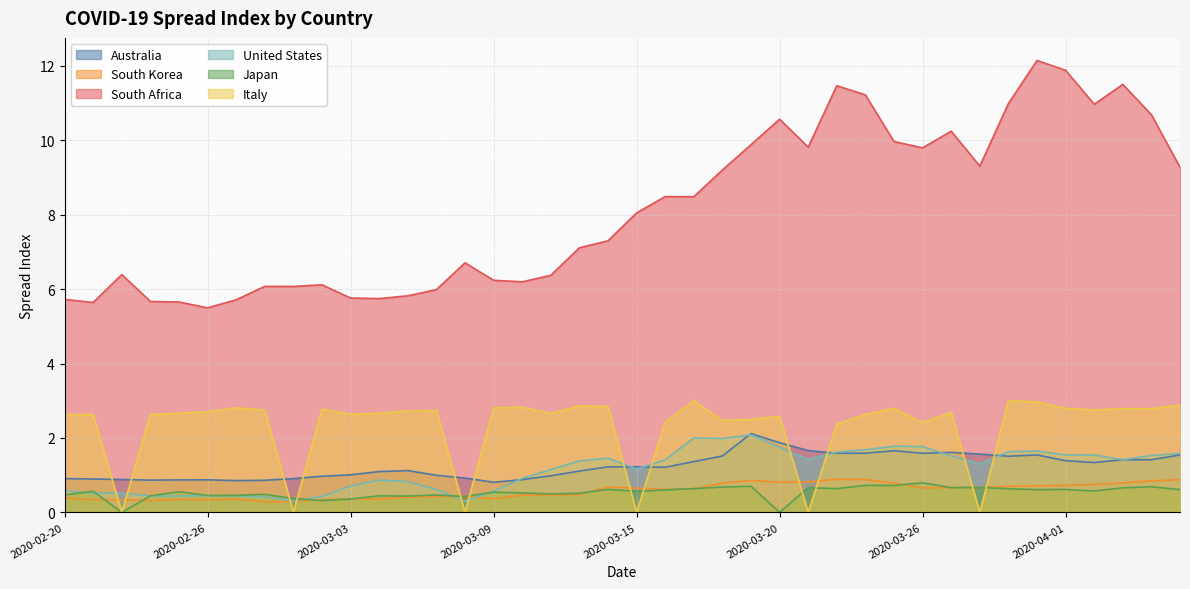

Which series ends up on top after the final intersection of Australia and Italy?

Italy